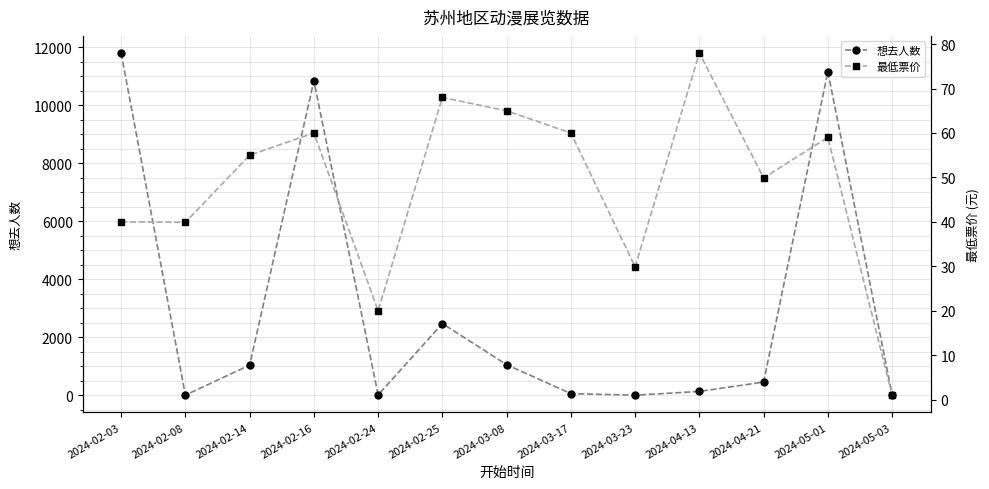

Reading left to right, list all the values displayed in this chart.

想去人数: 11799.0	6.0	1039.0	10835.0	13.0	2472.0	1055.0	58.0	3.0	133.0	456.0	11156.0	15.0
最低票价: 40.0	39.9	55.0	60.0	20.0	68.0	65.0	60.0	29.9	78.0	49.9	59.0	1.0